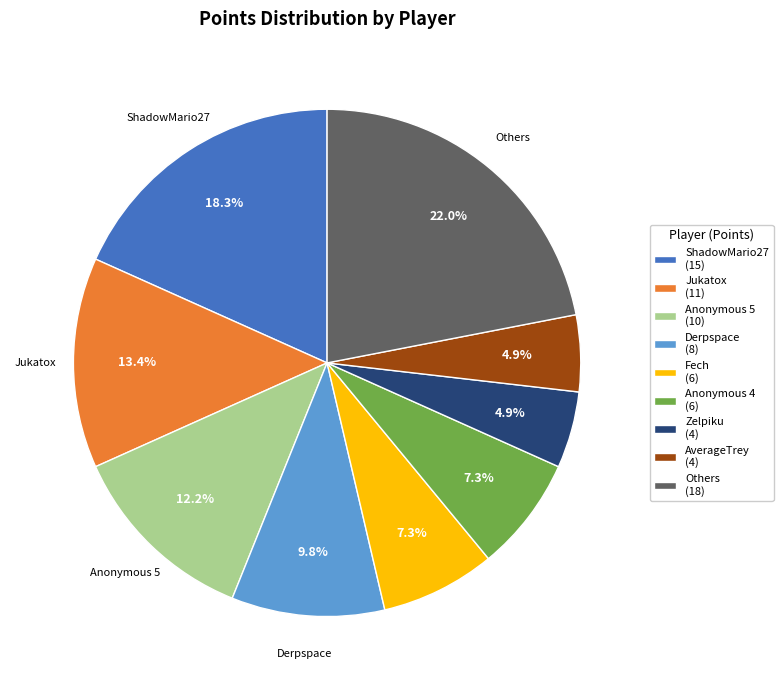

Is there a majority slice in this chart?

No